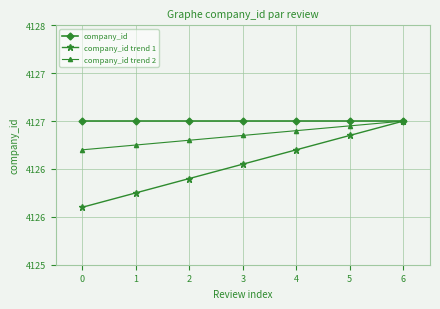

Does the chart have visible grid lines?

Yes